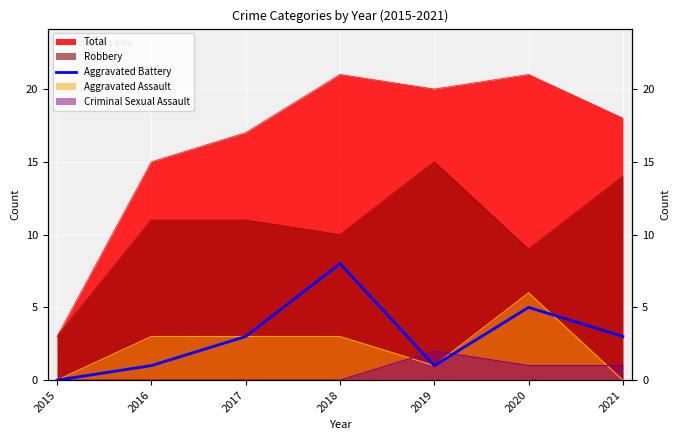

Reading left to right, extract all data points from this chart.

0	1	3	8	1	5	3